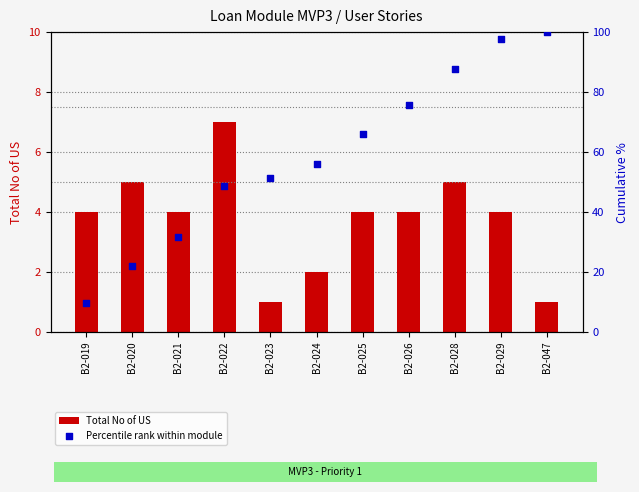

At which category is the sum across all series the highest?

B2-029